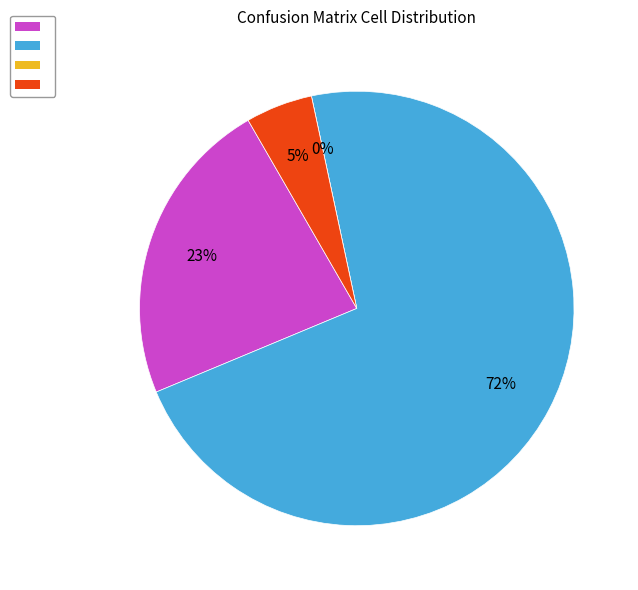

How many segments does this pie chart have?

4